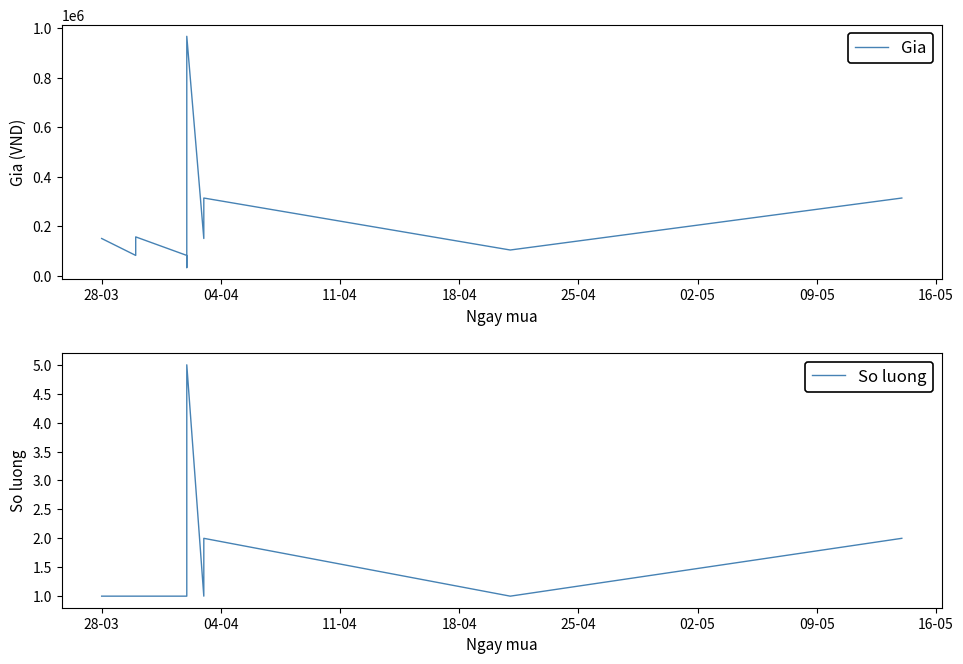

Rank the series by their maximum value, from highest to lowest.

Gia, So luong